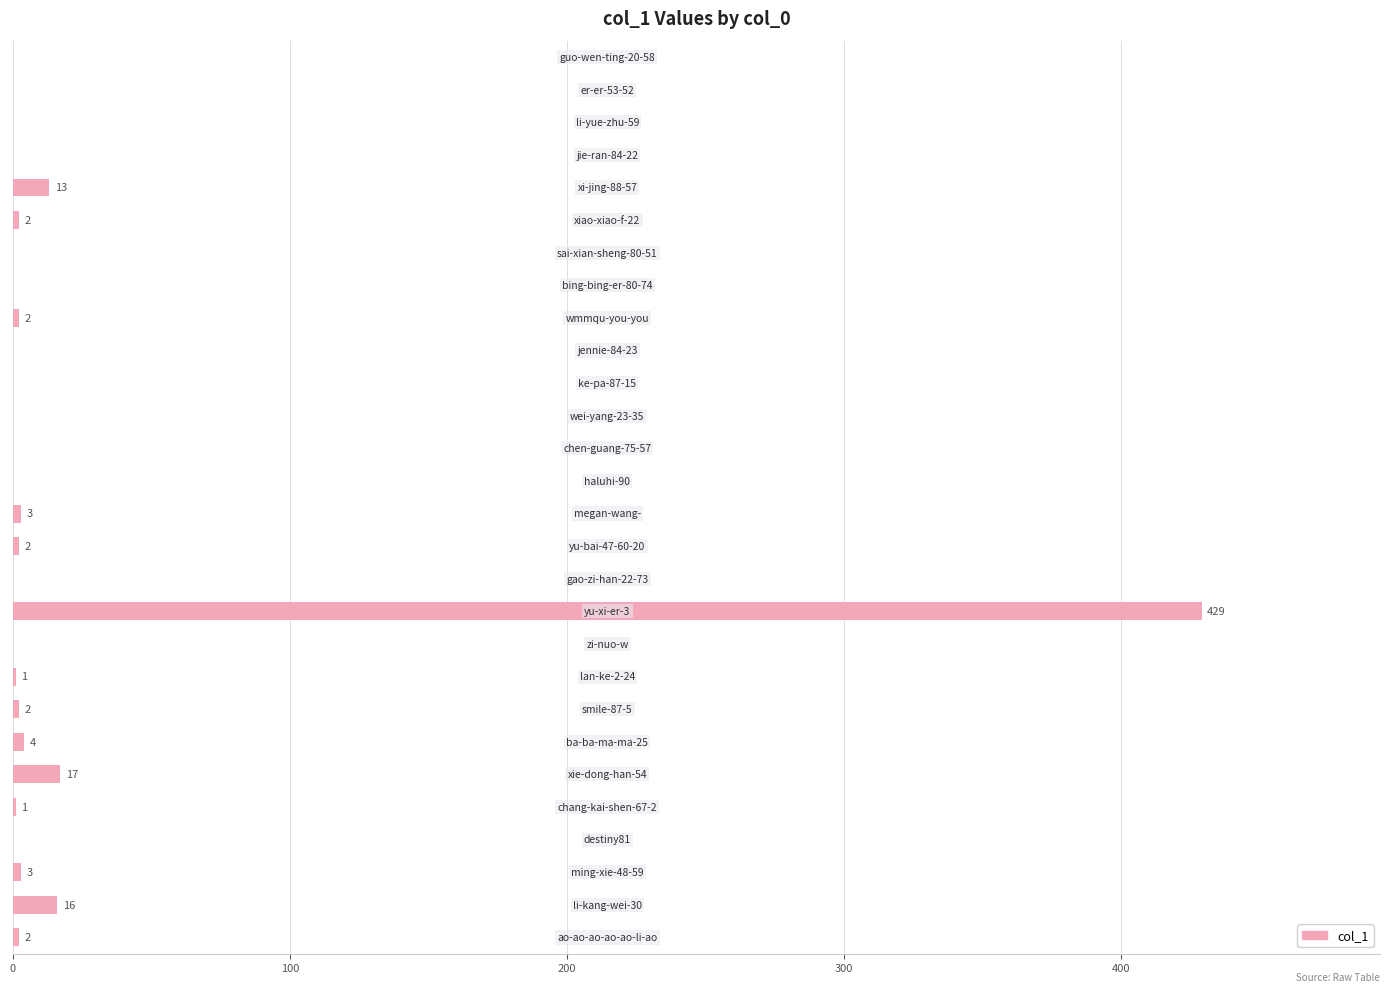

What is the maximum value shown in the chart?

429